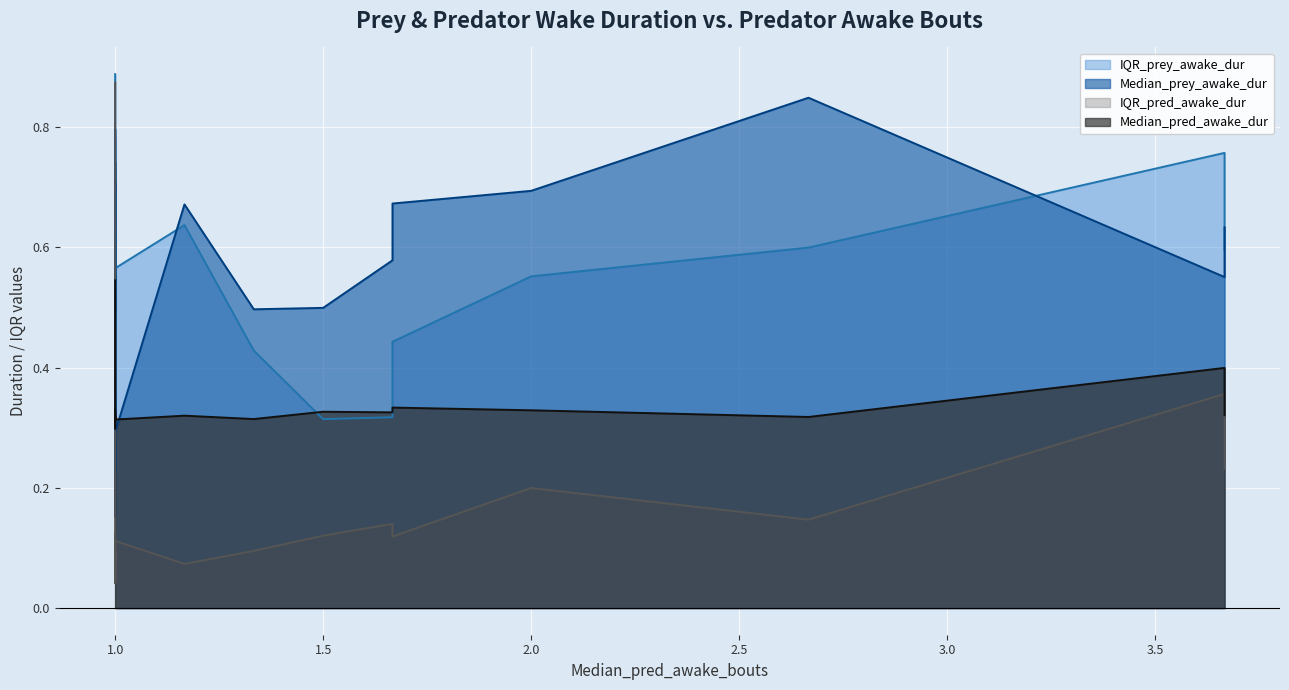

How many lines are shown in the chart?

4